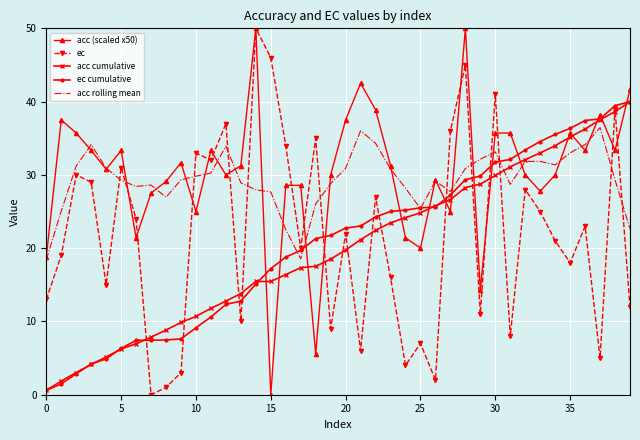

What is the greatest value displayed?

50.0